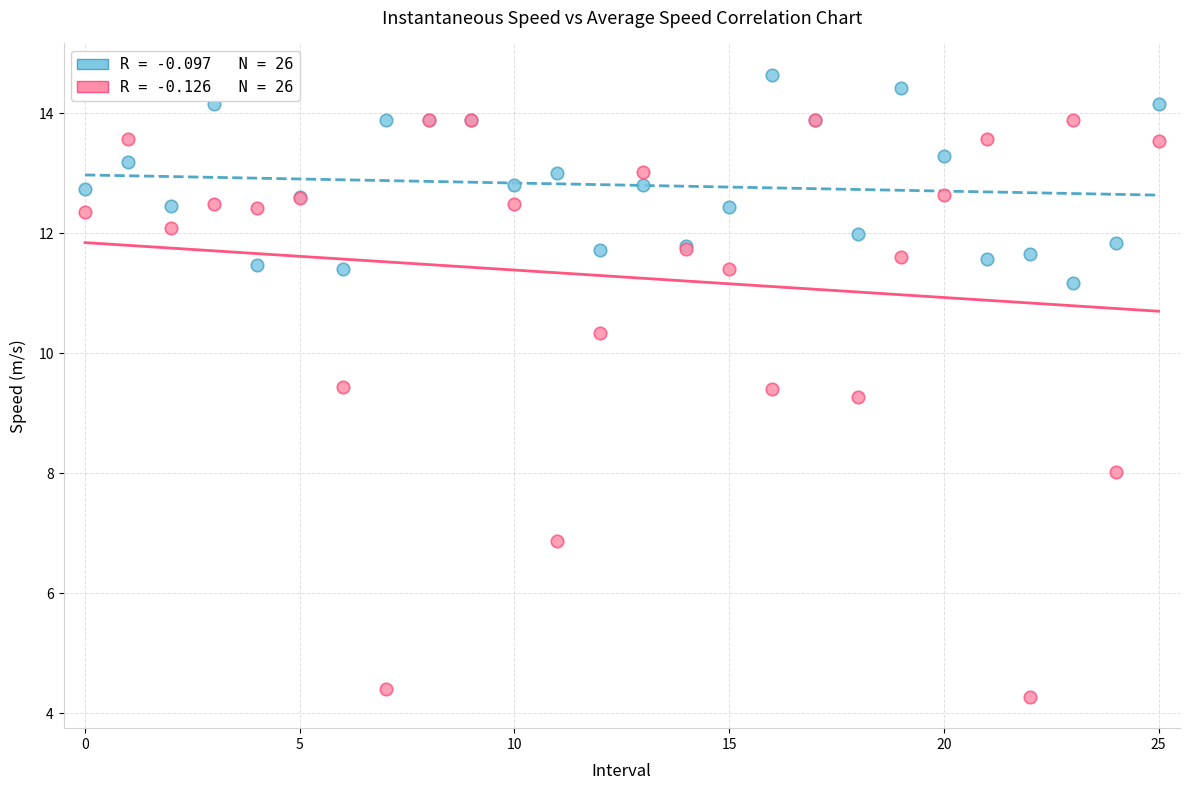

Across all series, what Y value is closest to 9?

9.3